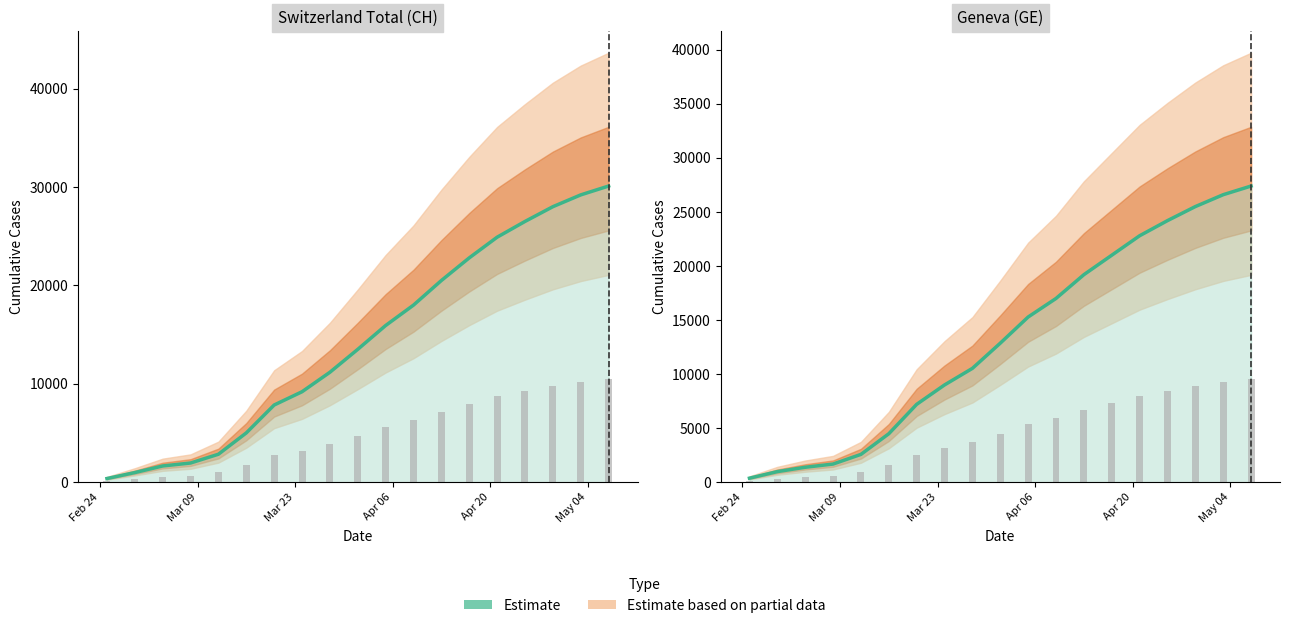

How many distinct data groups are displayed?

2